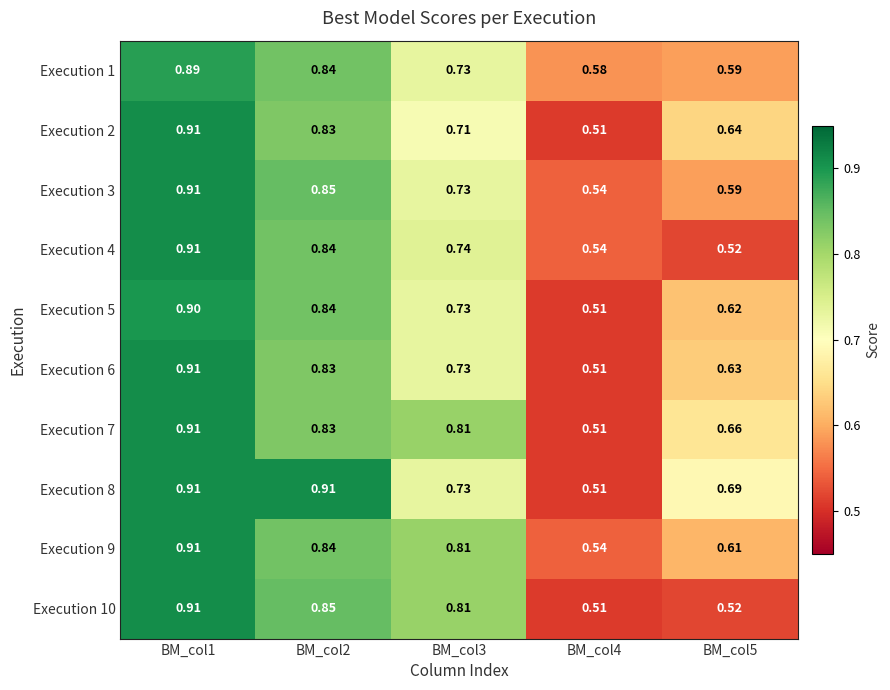

At how many categories does at least one series exceed 0?

5